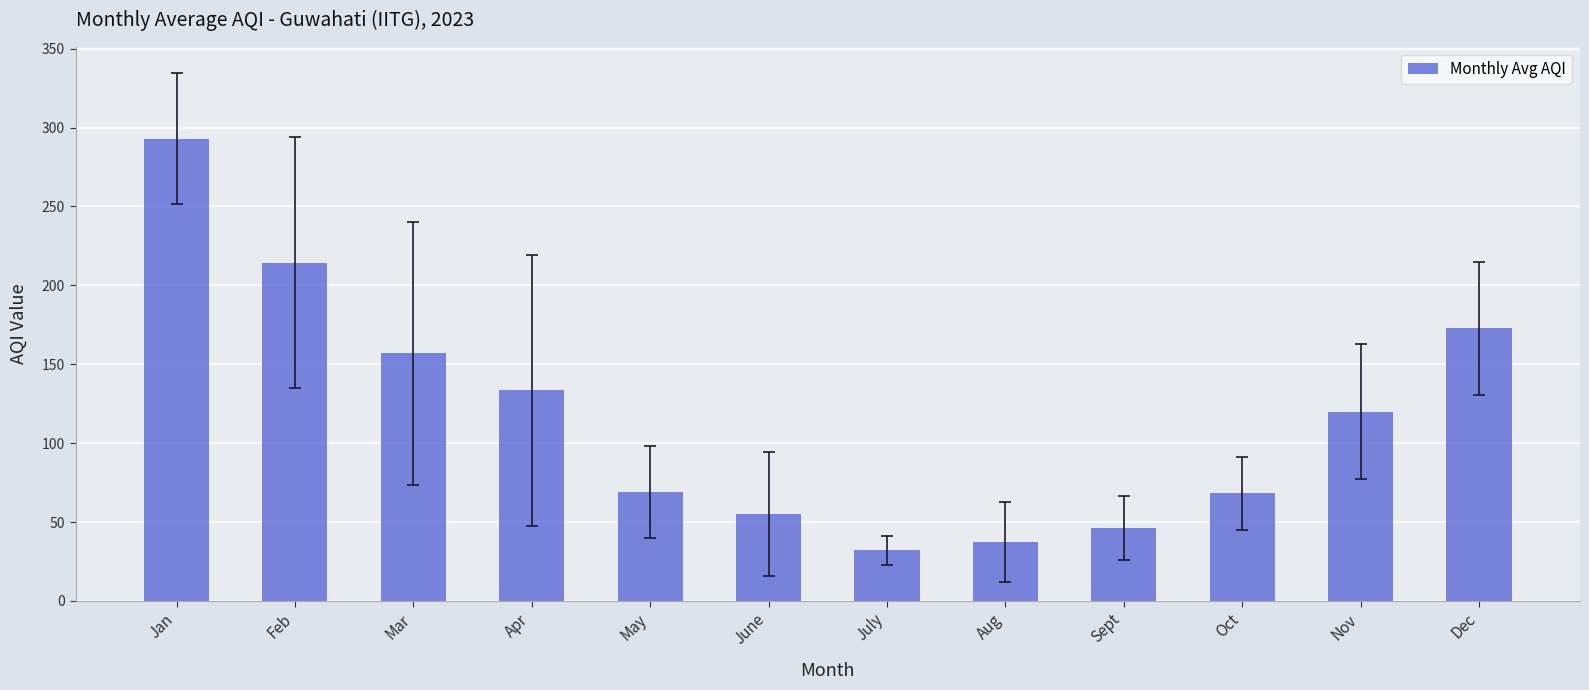

What is the ratio of the value at Feb to the value at Jan?

0.7